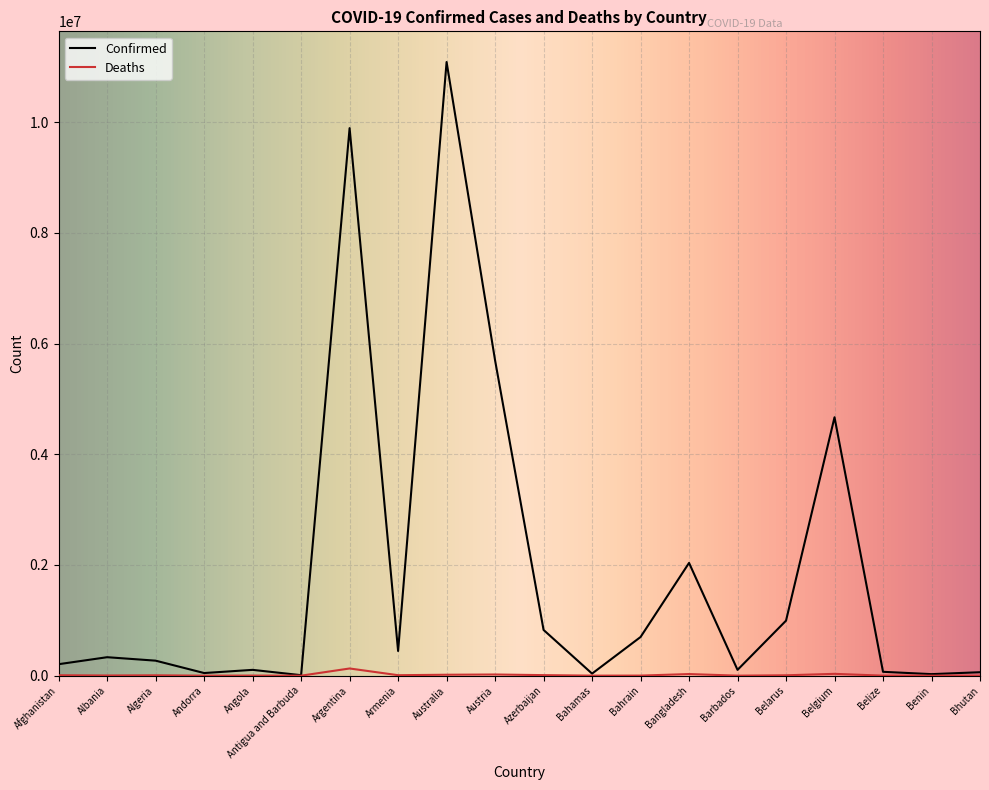

What are all the series names shown in the legend?

Confirmed, Deaths